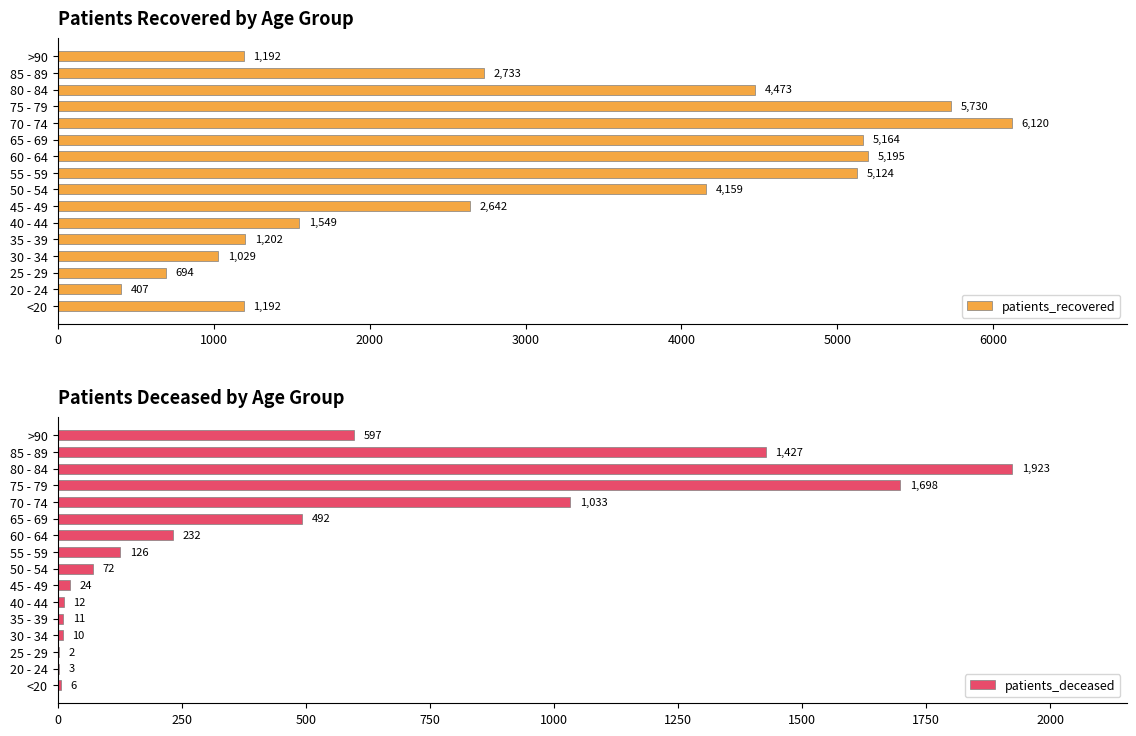

The patients_recovered series shows 5195 at 60 - 64. True or false?

True